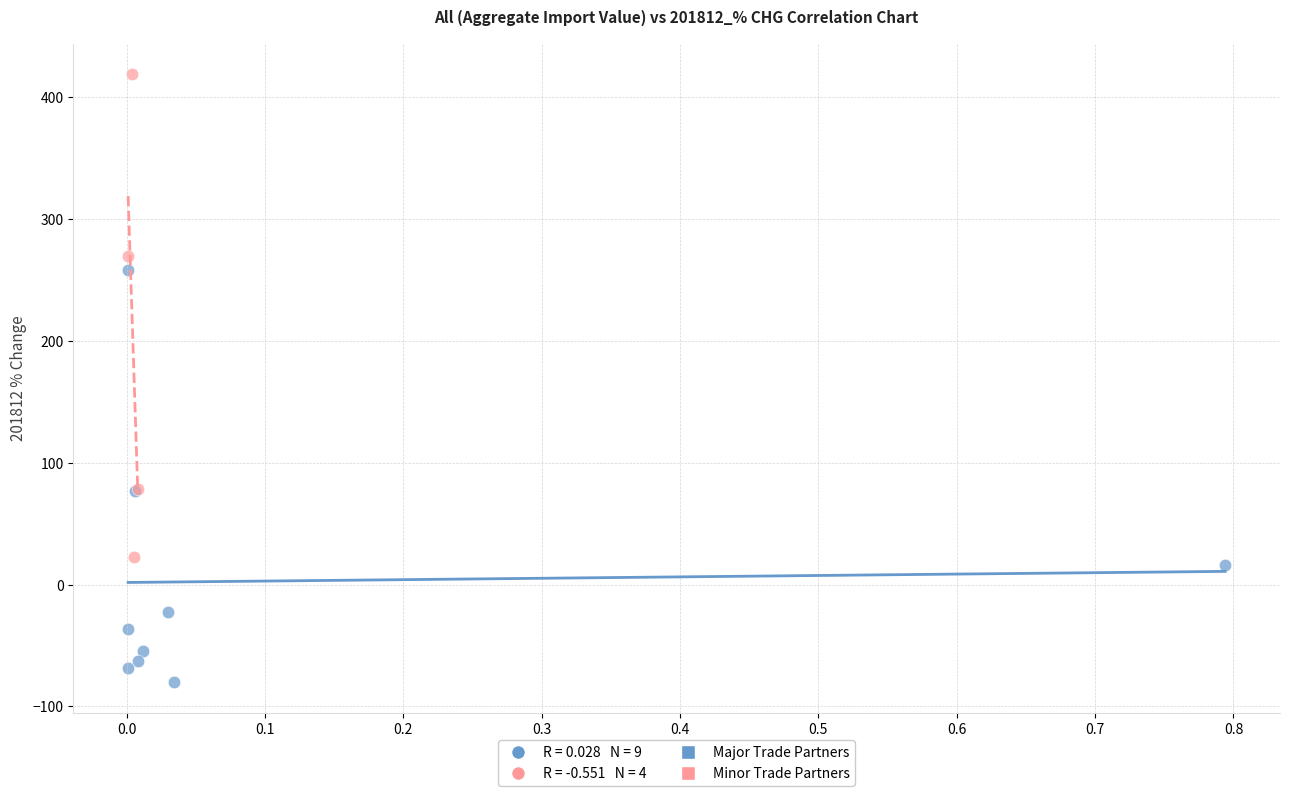

Which series contains the highest Y value?

Minor Trade Partners